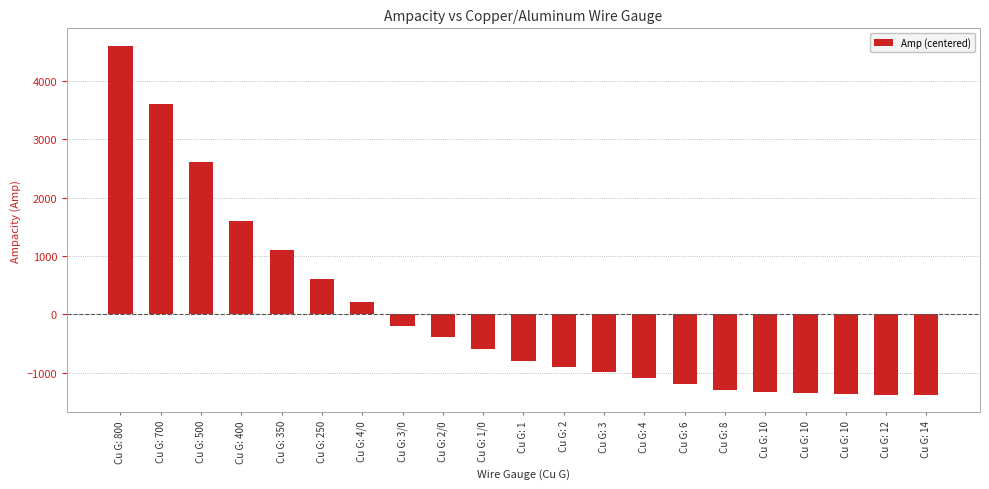

What is the label of the 4th bar from the right?

Cu G: 10